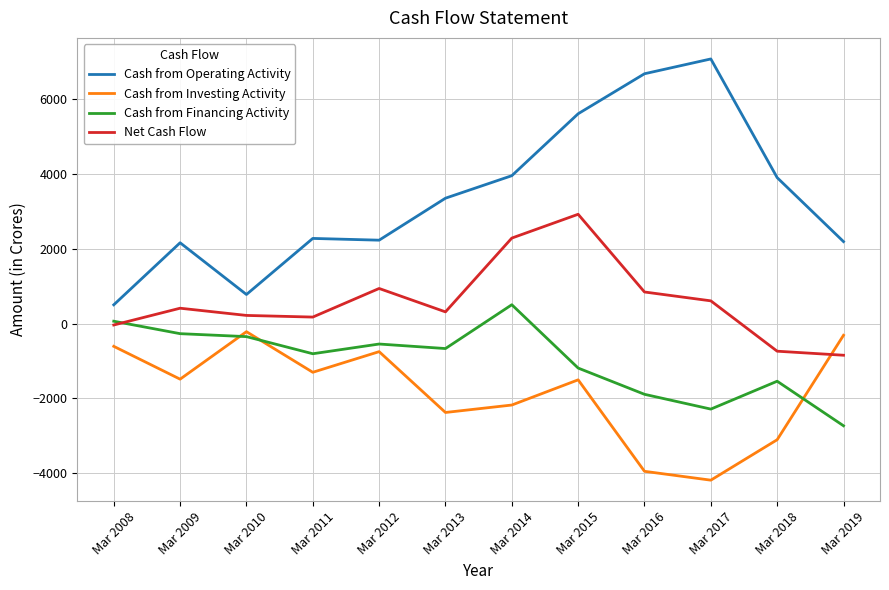

What is the smallest value displayed?

-4186